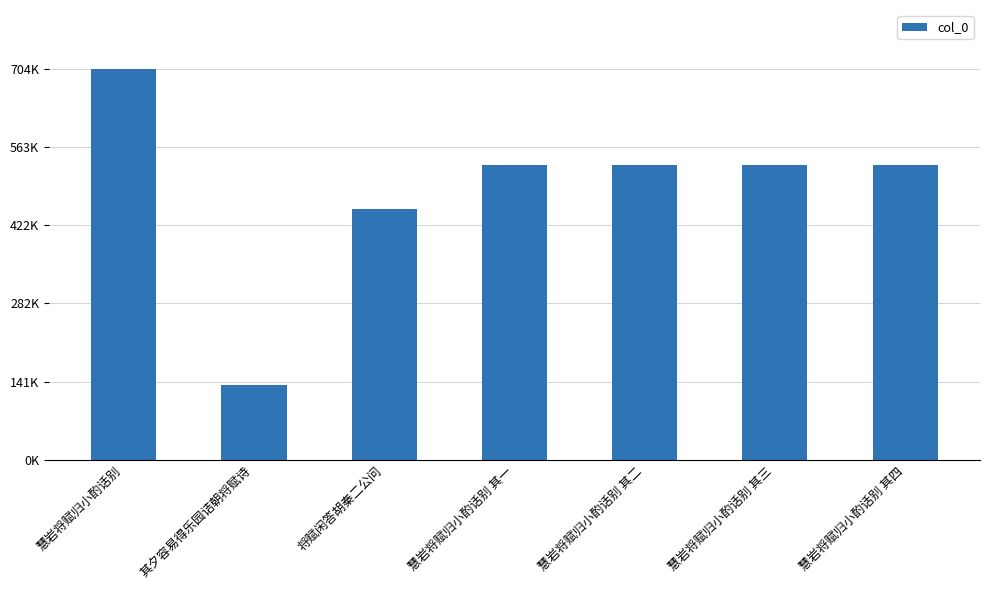

At which label does the data first exceed 530631?

慧岩将赋归小酌话别